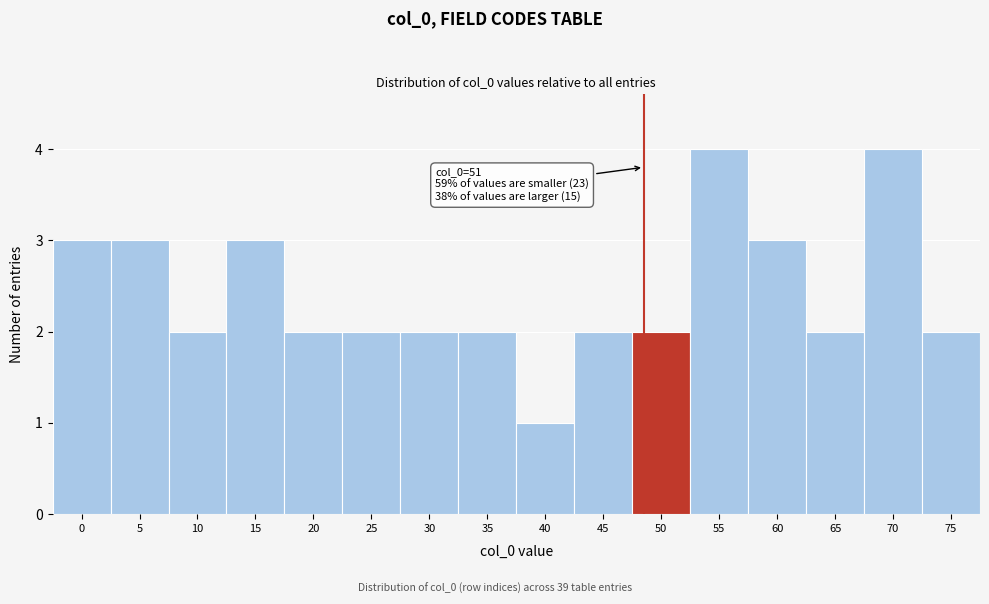

Reading left to right, transcribe all the data shown in this chart.

0=3	5=3	10=2	15=3	20=2	25=2	30=2	35=2	40=1	45=2	50=2	55=4	60=3	65=2	70=4	75=2